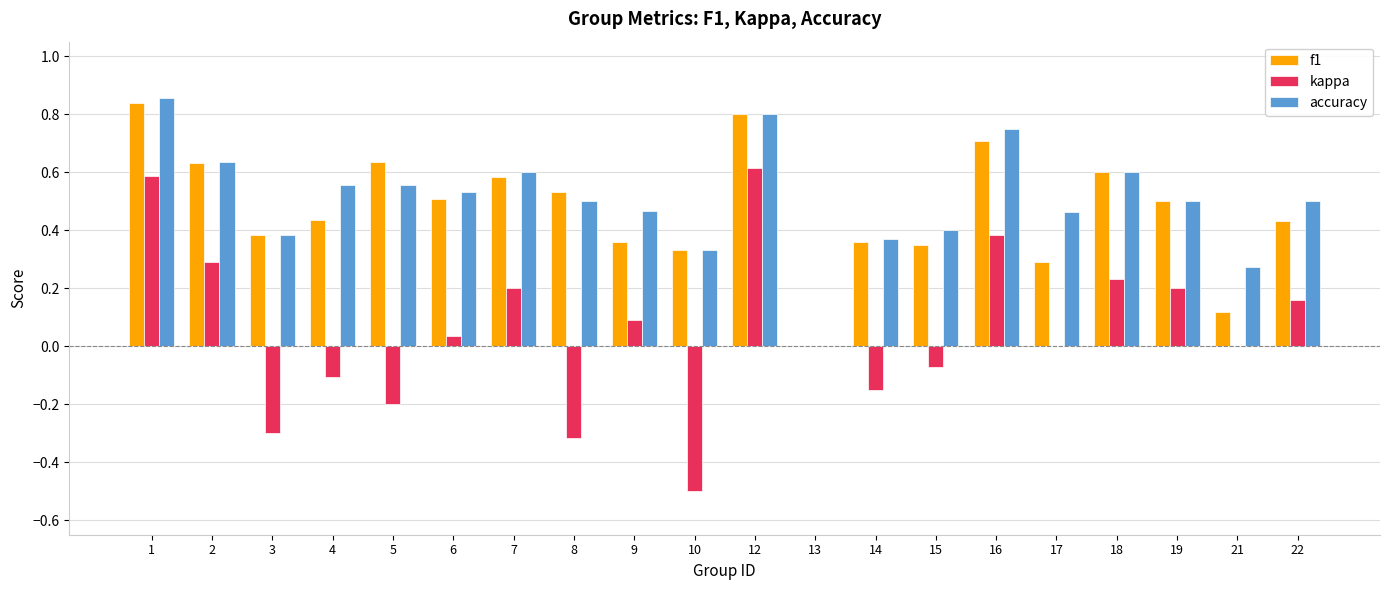

What is the sum of the f1 values at 21 and 7?

0.7